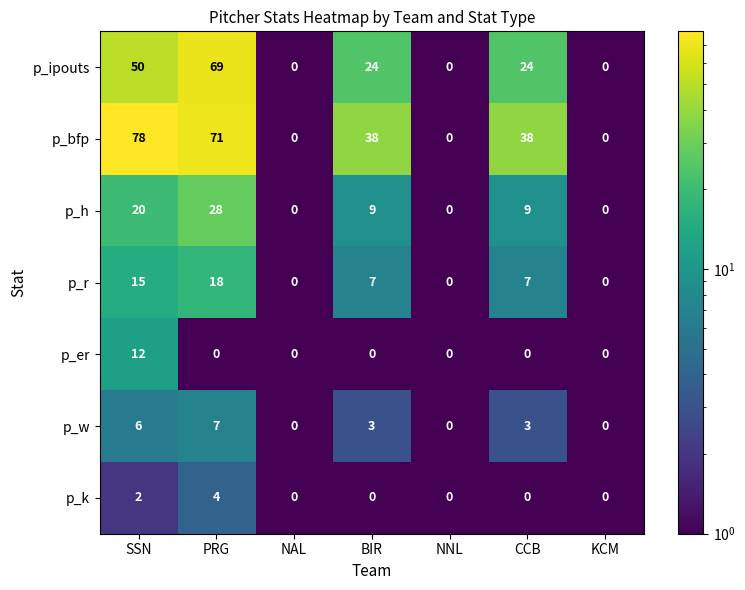

Where does the p_w series first go above 3?

SSN